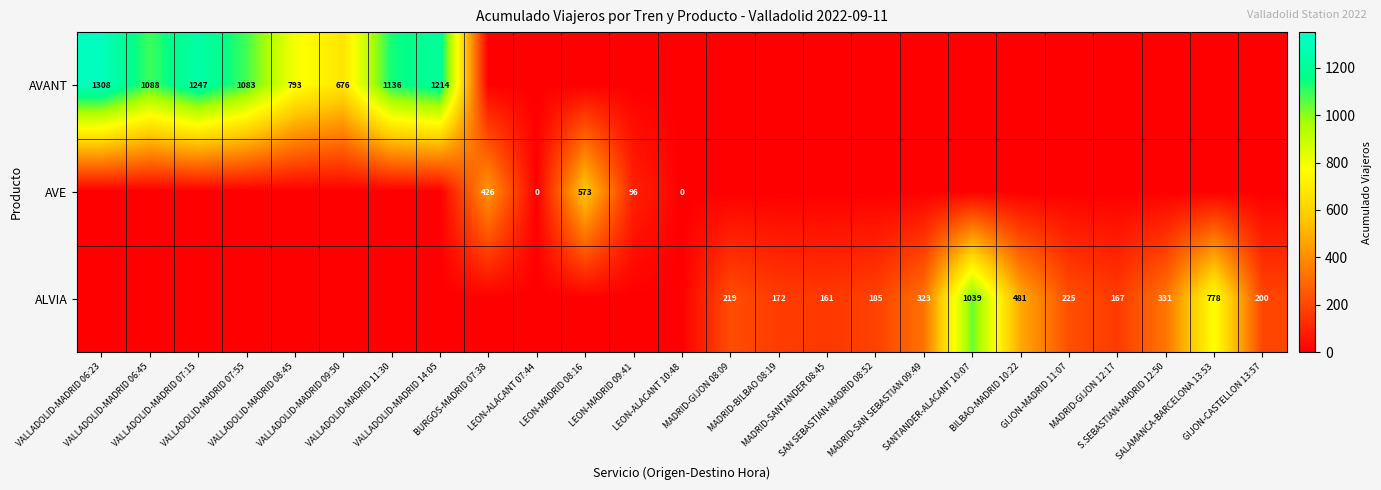

What is the sum of all AVANT values?

8545